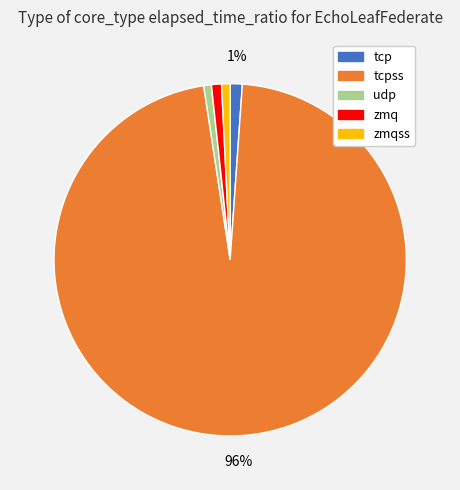

Is there any slice that represents more than half of the pie?

Yes